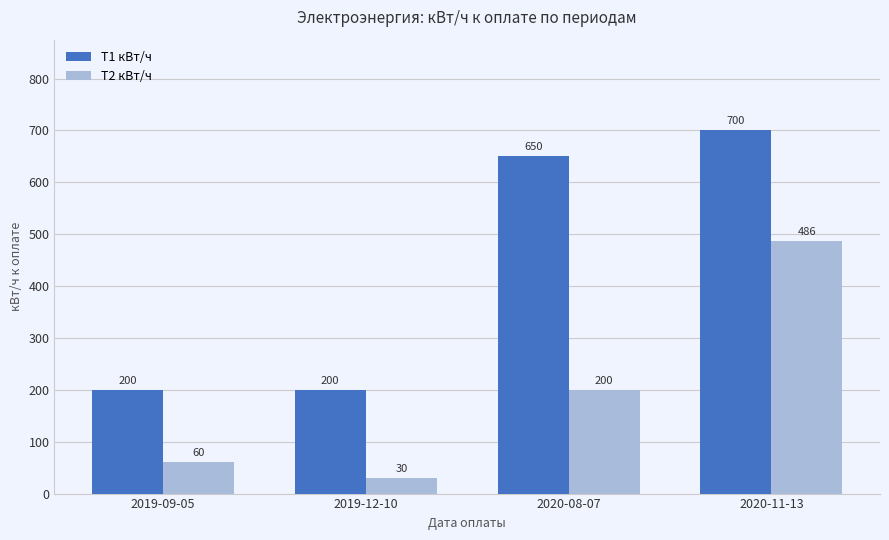

Is it true that T2 кВт/ч equals 354 at 2020-08-07?

False